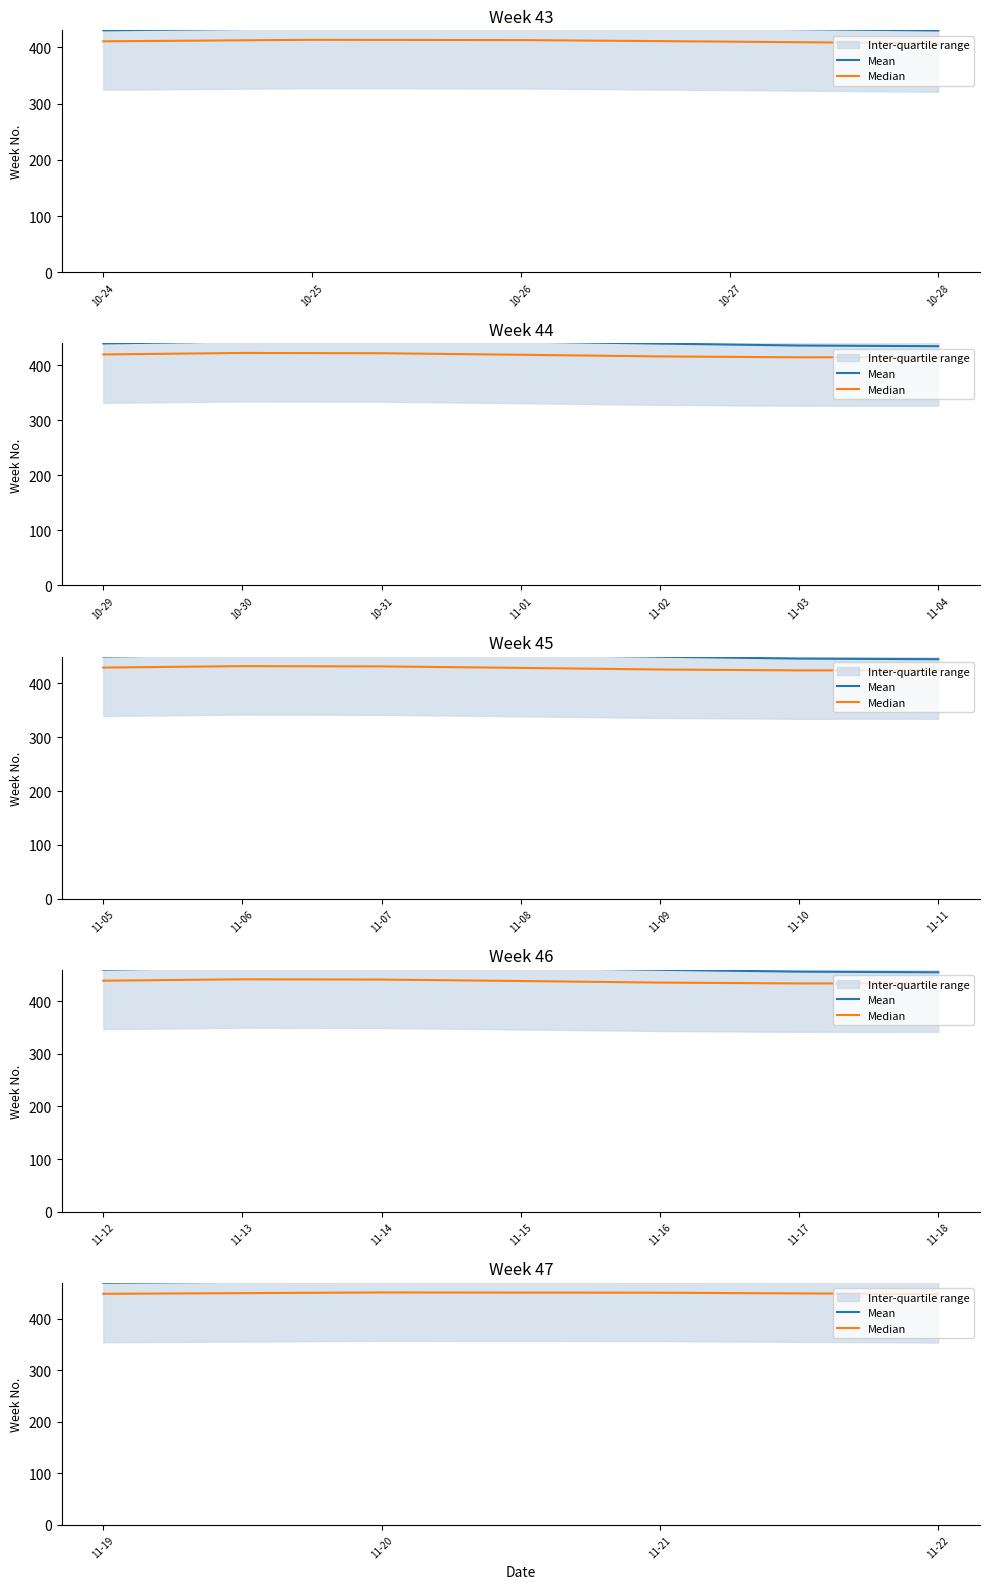

True or false: Median and Mean intersect in this chart.

False